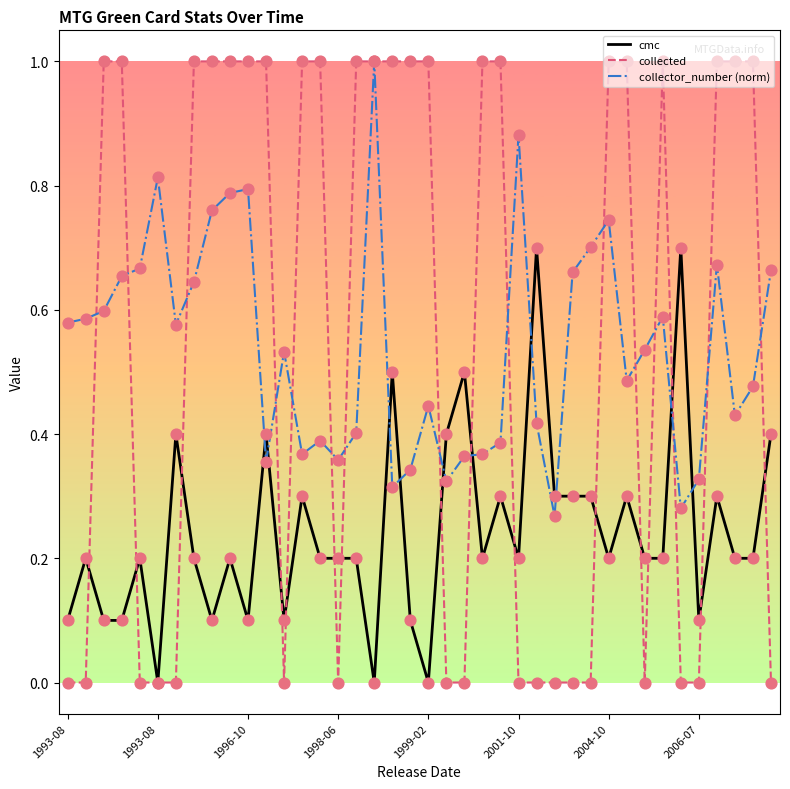

What is the maximum value shown in the chart?

1.0